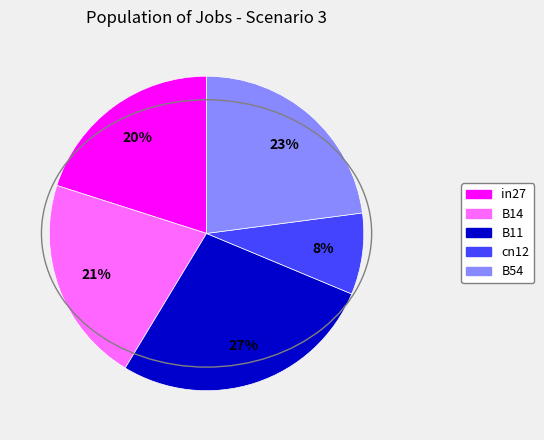

Rank the categories by value from highest to lowest.

B11, B54, B14, in27, cn12